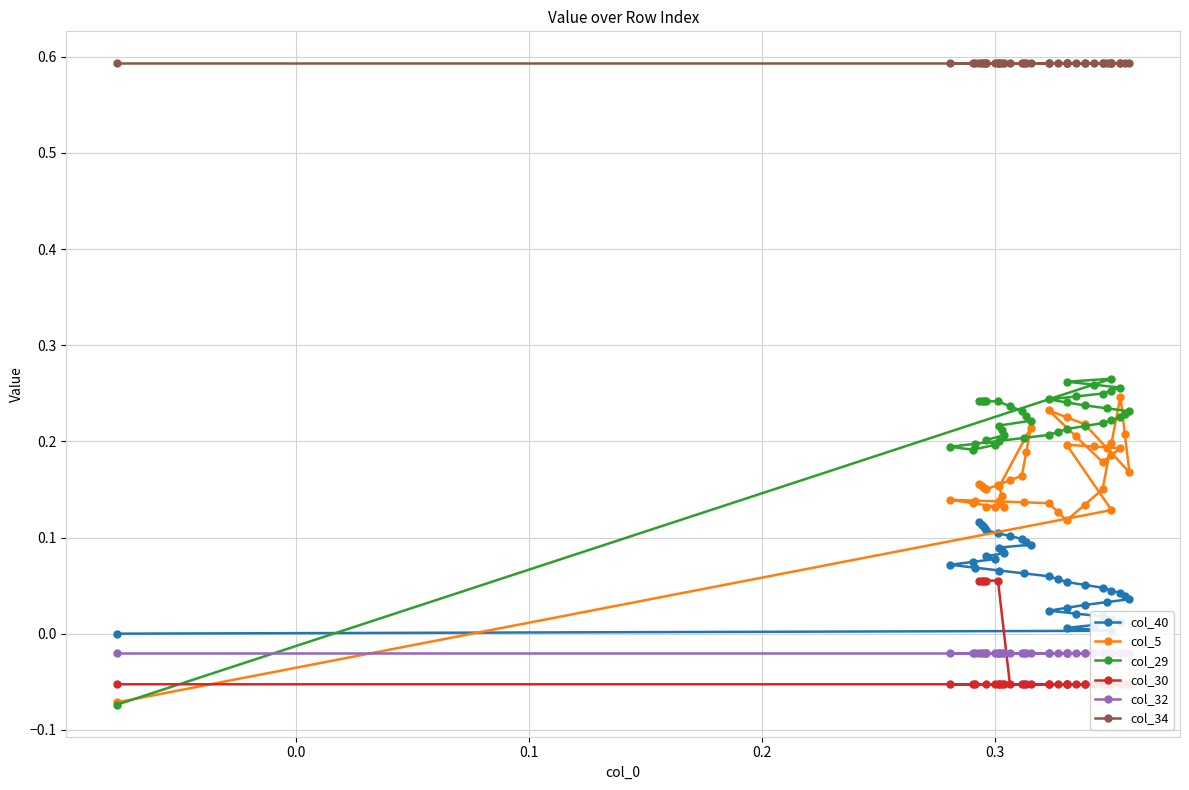

True or false: col_34 has a value of 0.2 at 34.

False